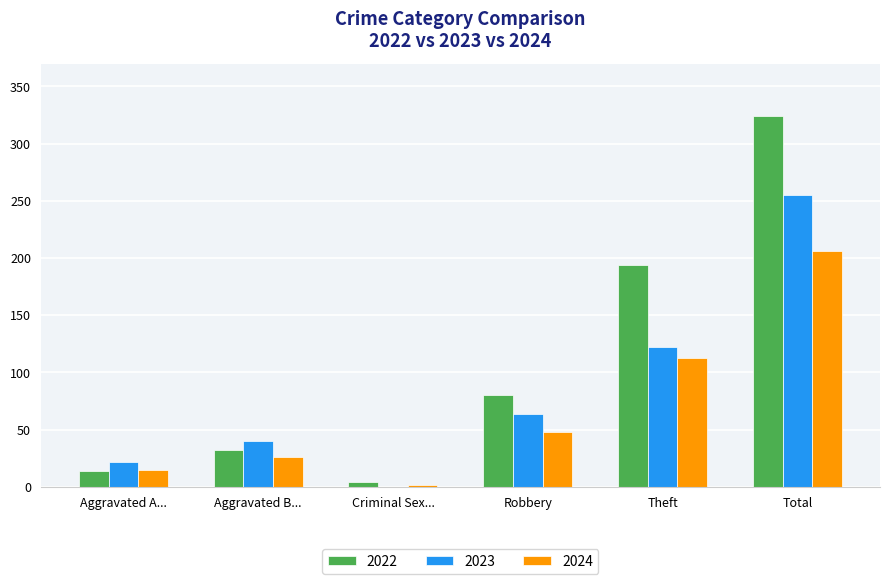

Count the number of categories in the chart.

6